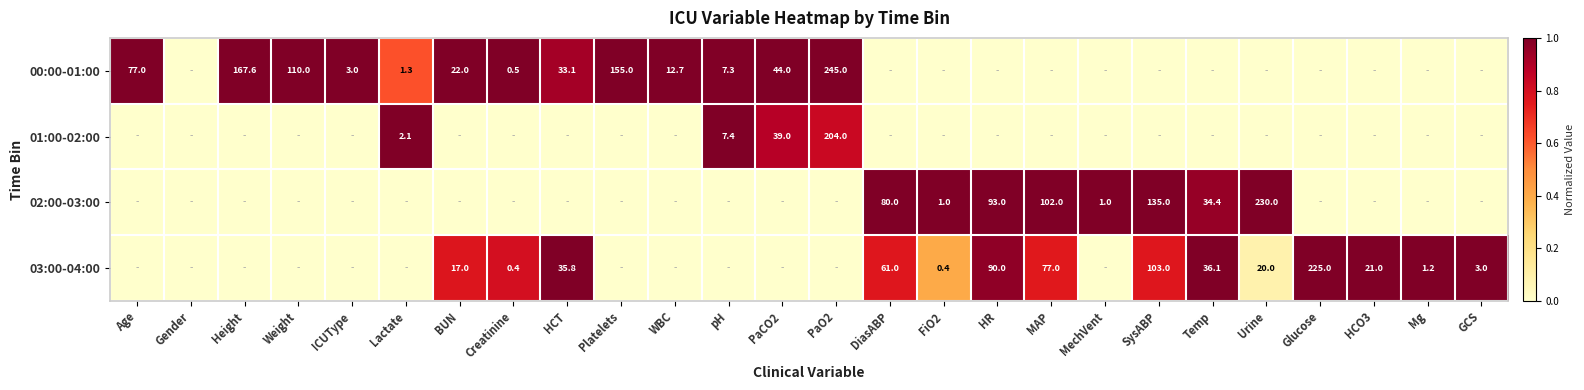

The value of 03:00-04:00 at Glucose is 225.0. True or false?

True